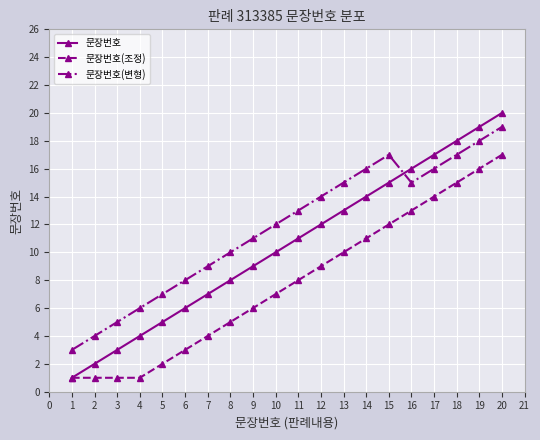

Is it true that 문장번호 equals 2 at 4?

False